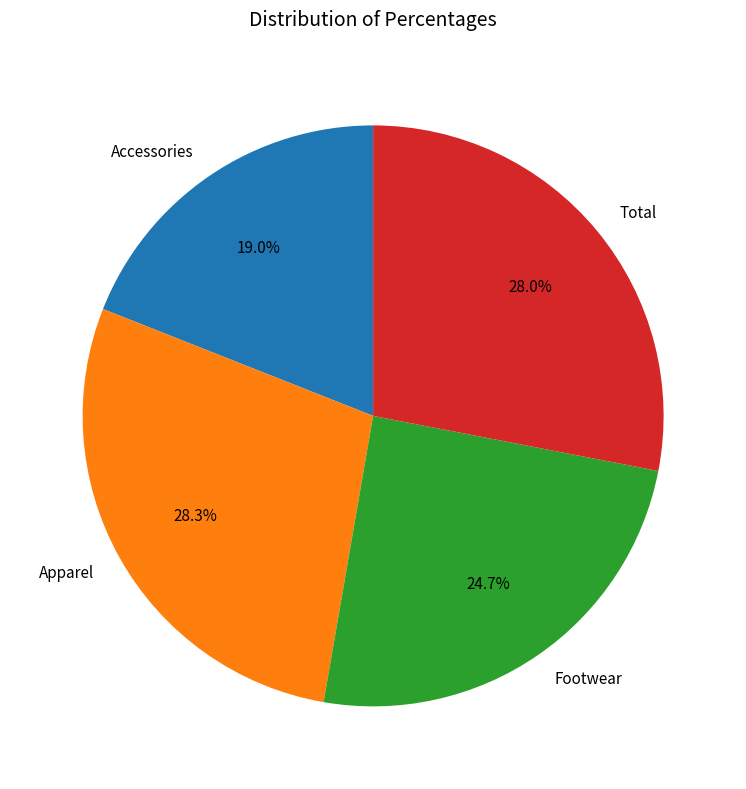

Is it true that Apparel is 28% of the pie?

True